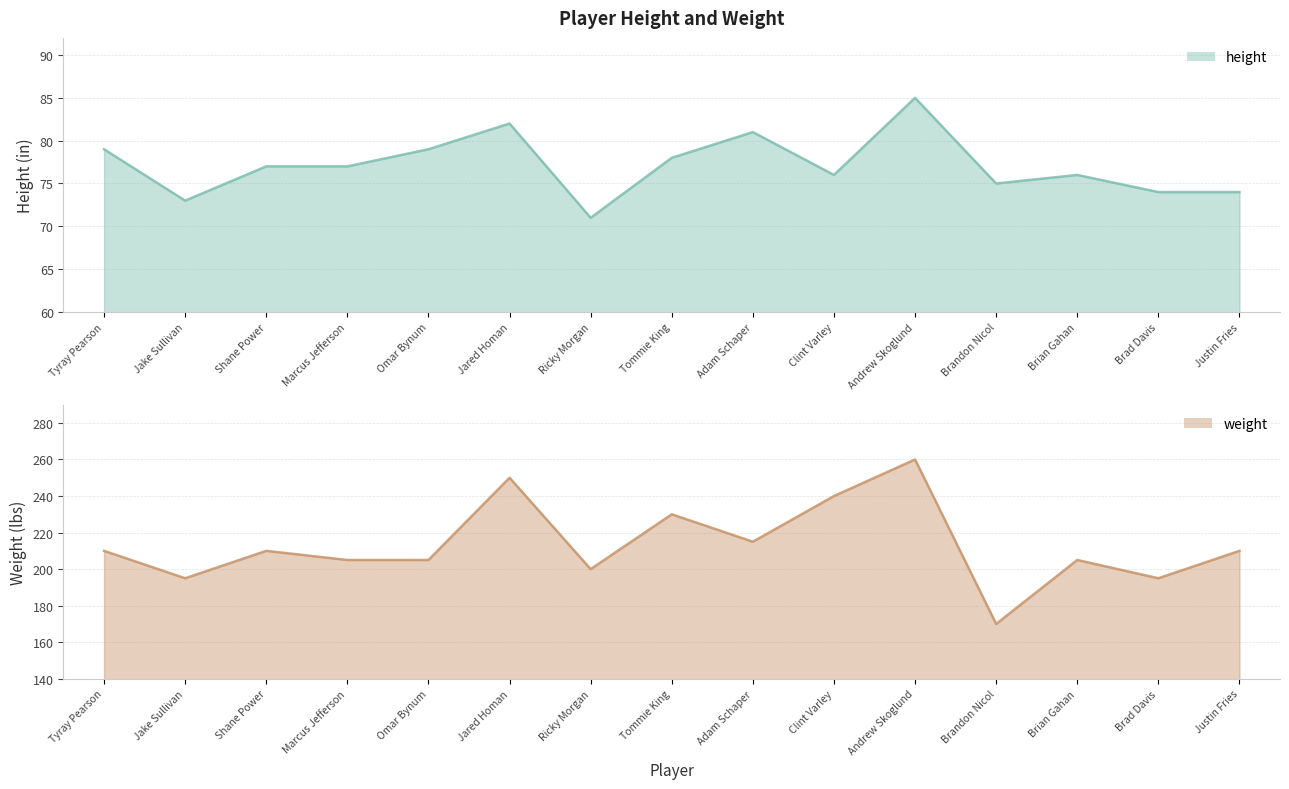

What is the value of the weight point at the 15th from the left?

210